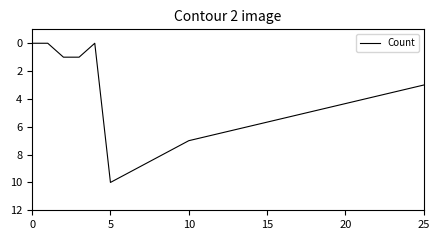

True or false: there are more than 2 points higher than both neighbors.

False